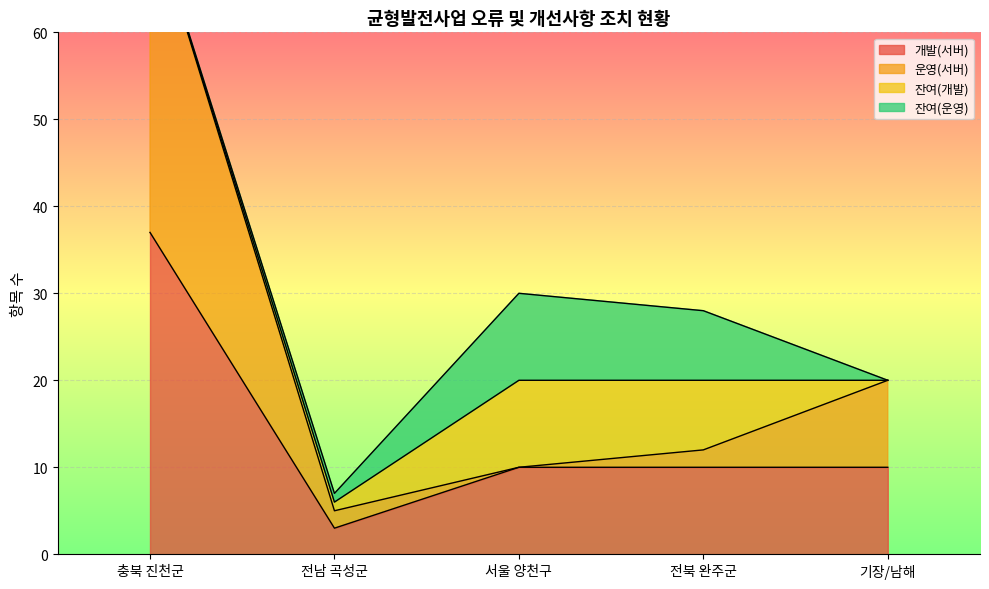

What is the label of the 2nd point from the left?

전남 곡성군